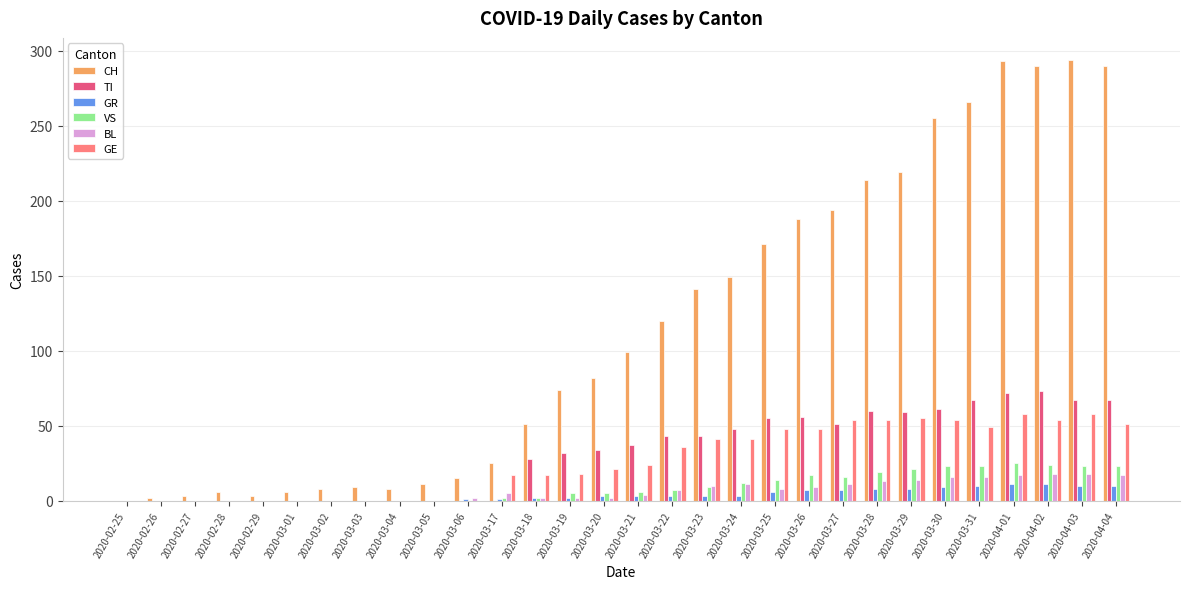

The value of CH at 2020-02-25 is 162. True or false?

False